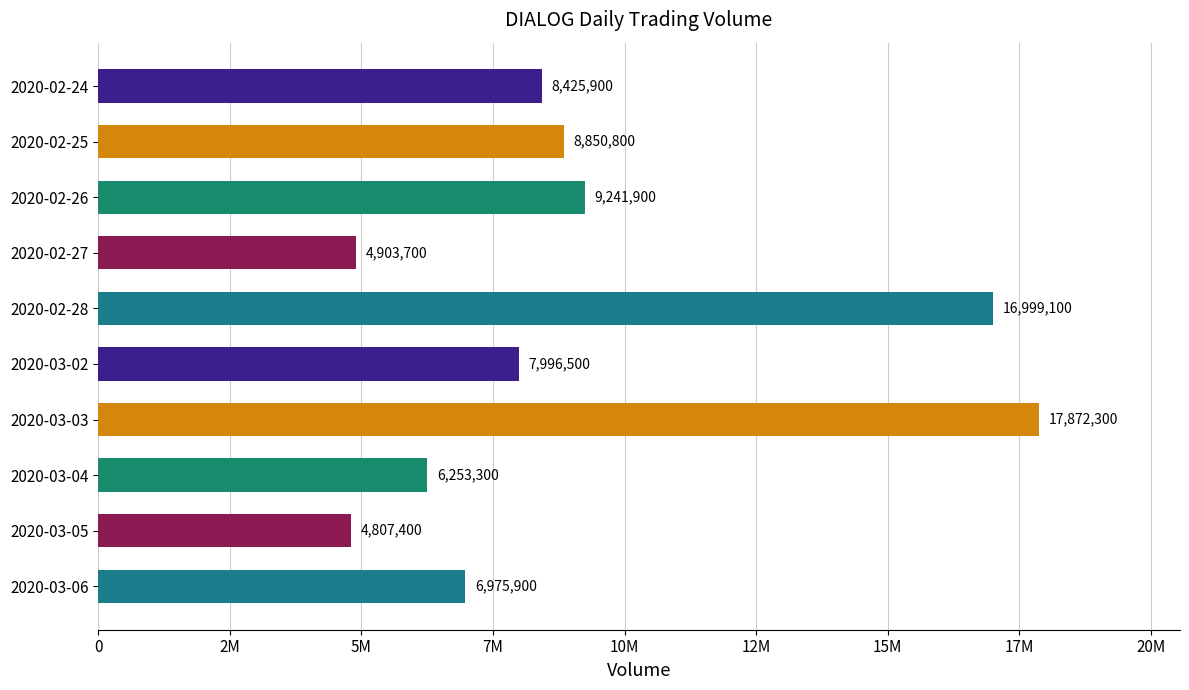

Does the chart contain any negative values?

No